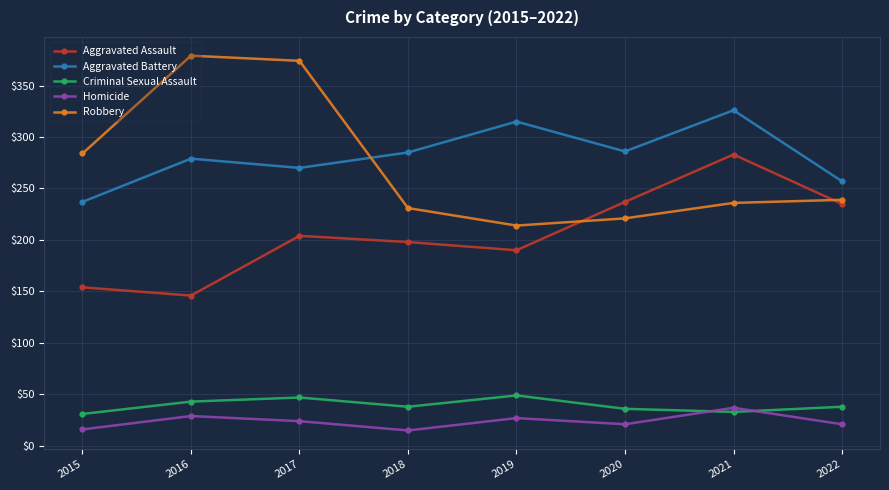

Rank the series at 2019 from lowest to highest value.

Homicide, Criminal Sexual Assault, Aggravated Assault, Robbery, Aggravated Battery